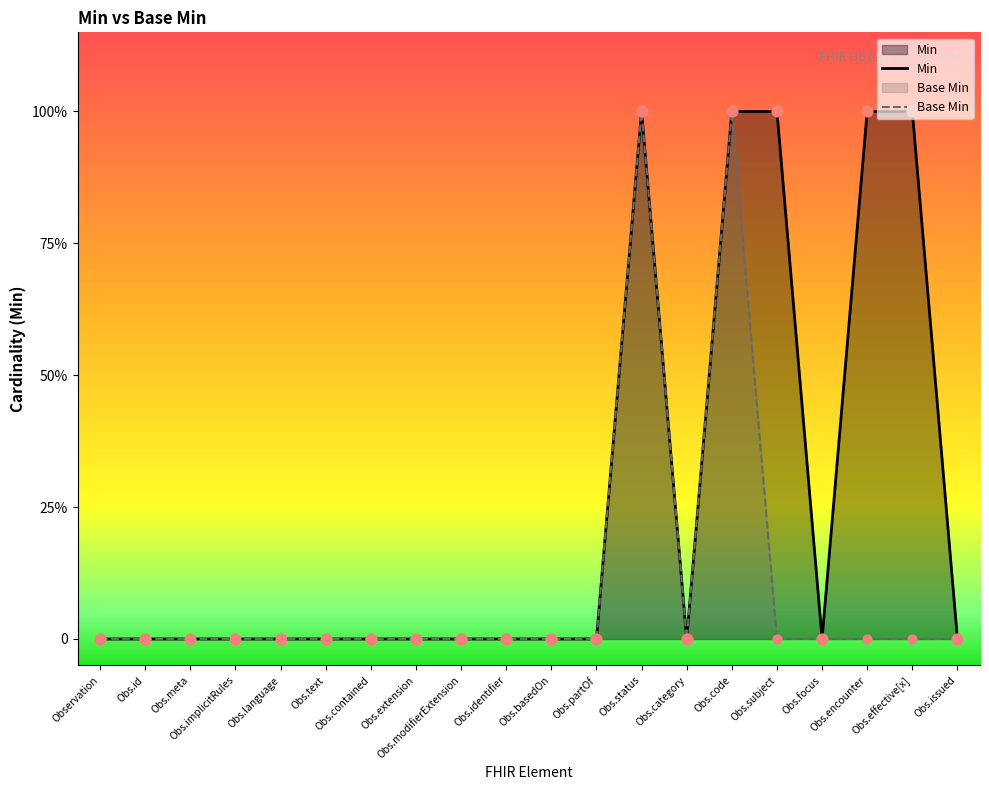

What are all the series names shown in the legend?

Min, Base Min